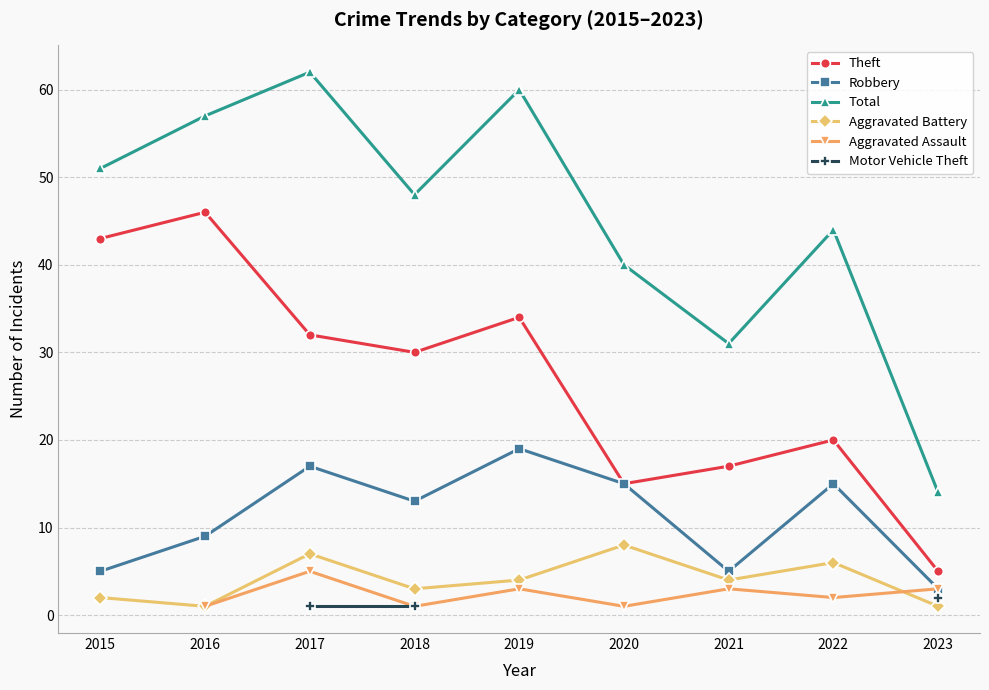

Which series has the largest range (max minus min)?

Total